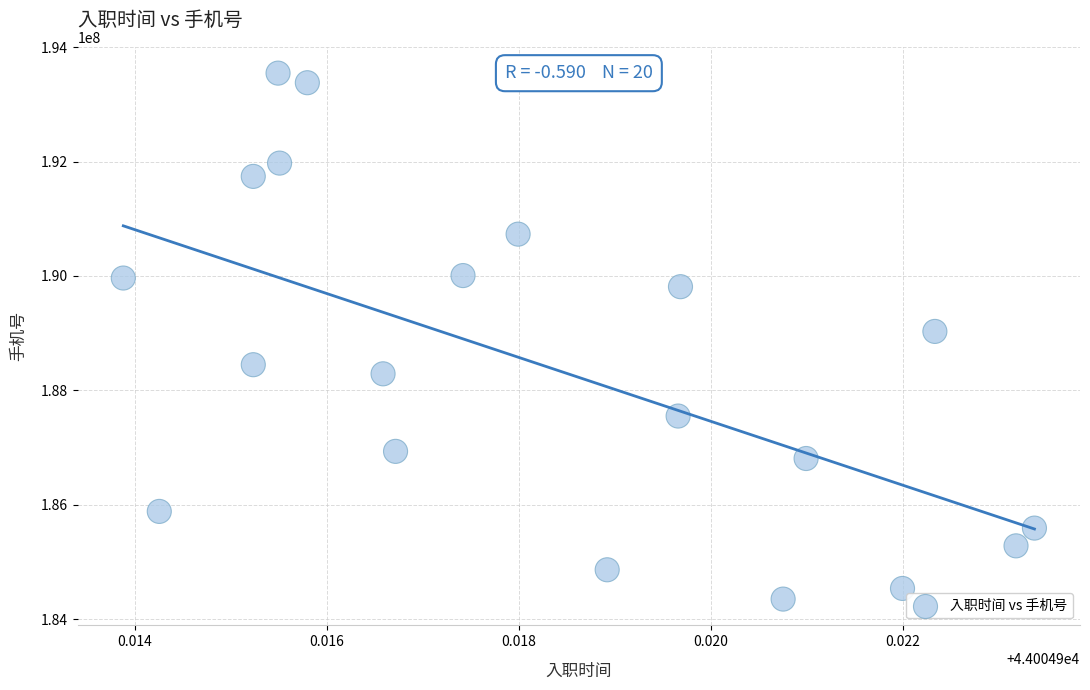

What is the range of Y values (max minus min)?

9191816.2